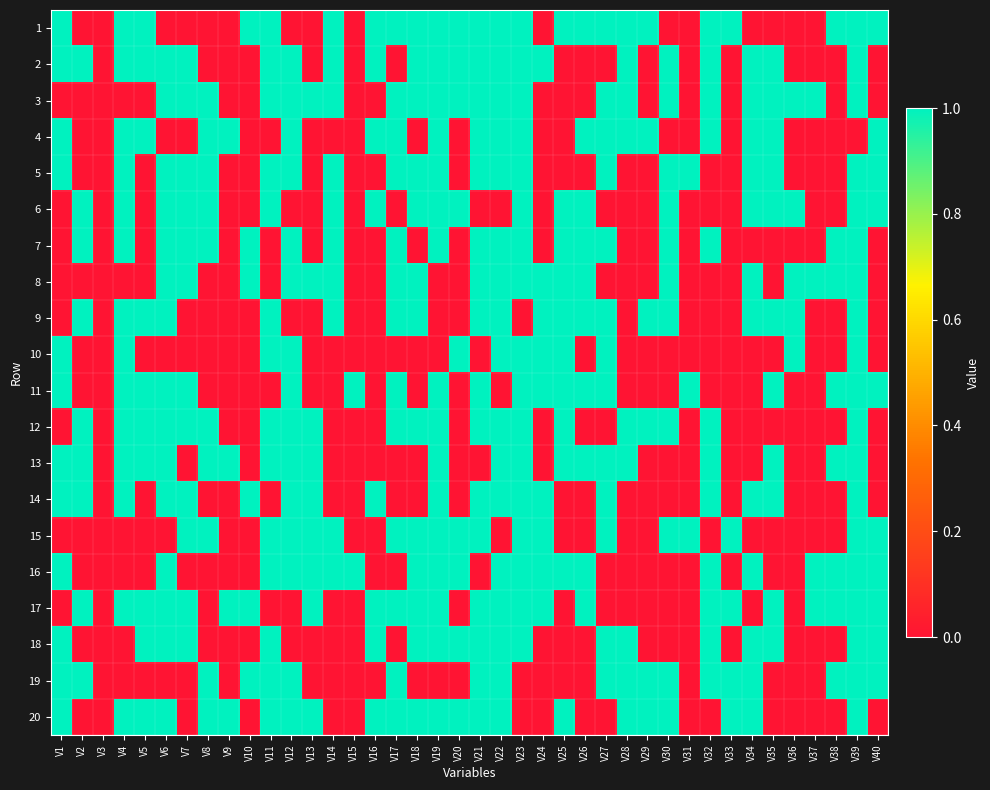

Which series has the largest total across all categories?

1